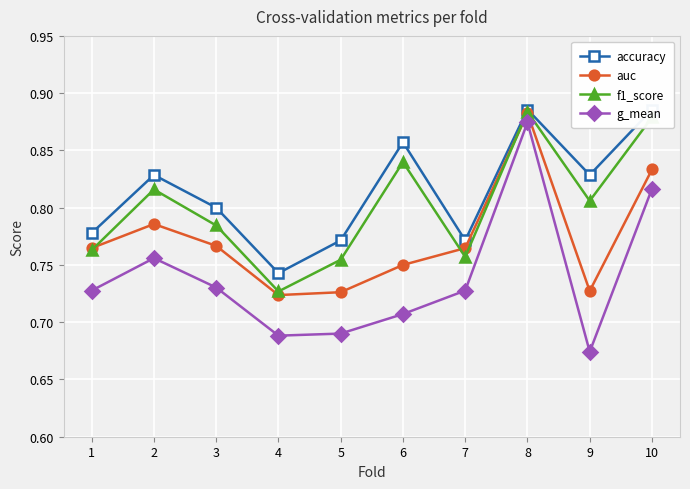

Reading right to left, extract all data points from this chart.

accuracy: 10=0.9	9=0.8	8=0.9	7=0.8	6=0.9	5=0.8	4=0.7	3=0.8	2=0.8	1=0.8
auc: 10=0.8	9=0.7	8=0.9	7=0.8	6=0.8	5=0.7	4=0.7	3=0.8	2=0.8	1=0.8
f1_score: 10=0.9	9=0.8	8=0.9	7=0.8	6=0.8	5=0.8	4=0.7	3=0.8	2=0.8	1=0.8
g_mean: 10=0.8	9=0.7	8=0.9	7=0.7	6=0.7	5=0.7	4=0.7	3=0.7	2=0.8	1=0.7